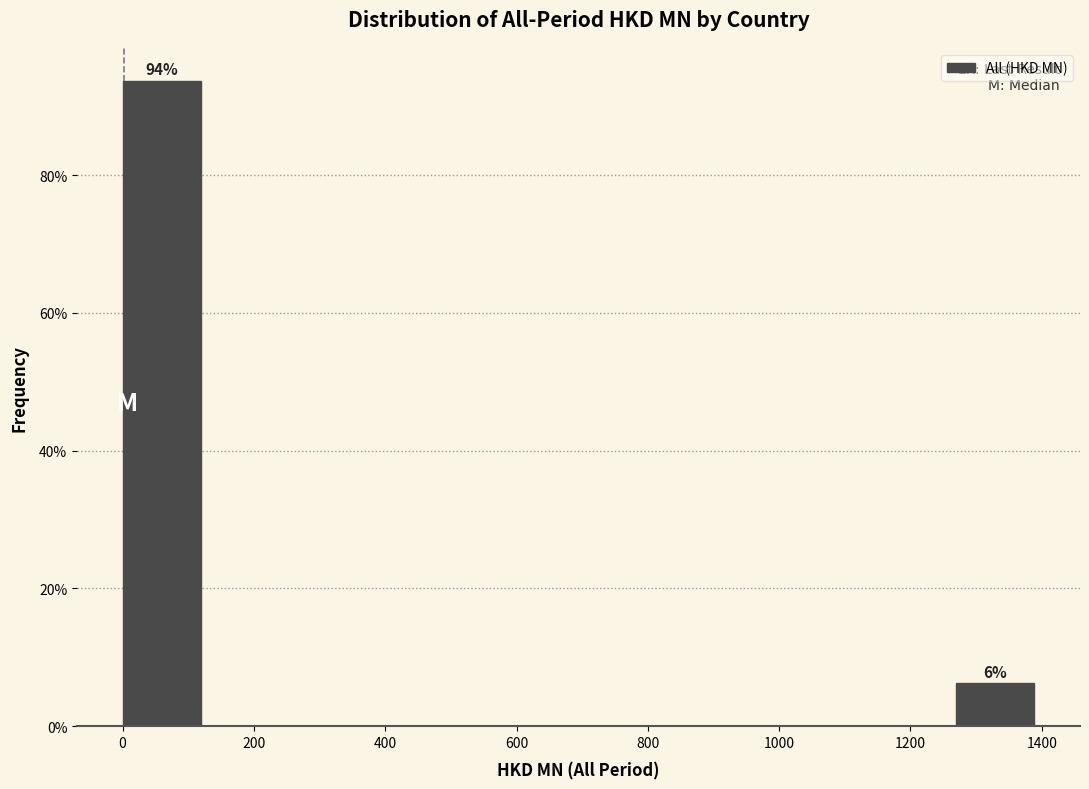

Over which range of the x-axis is the bar tallest?

0 to 140